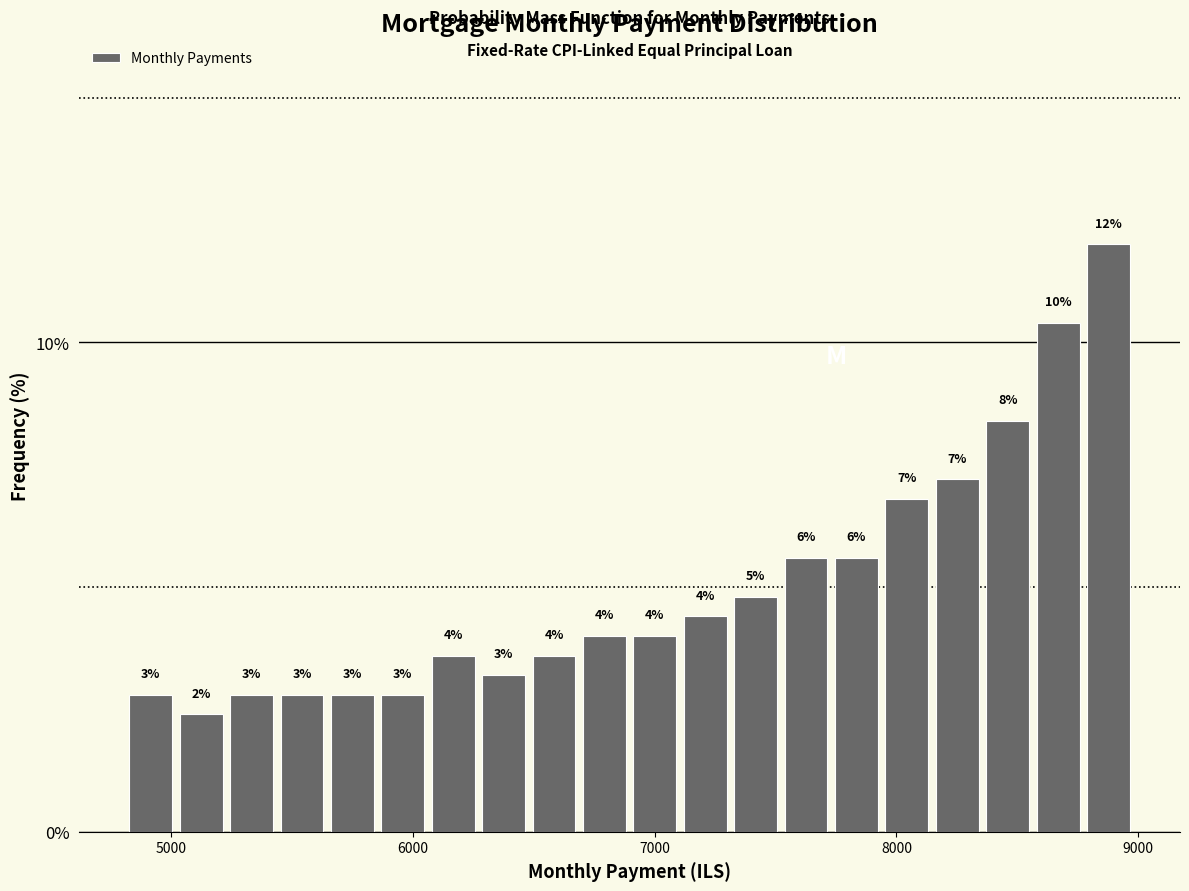

Read against the x-axis, roughly where is the centre of the tallest bar?

8900